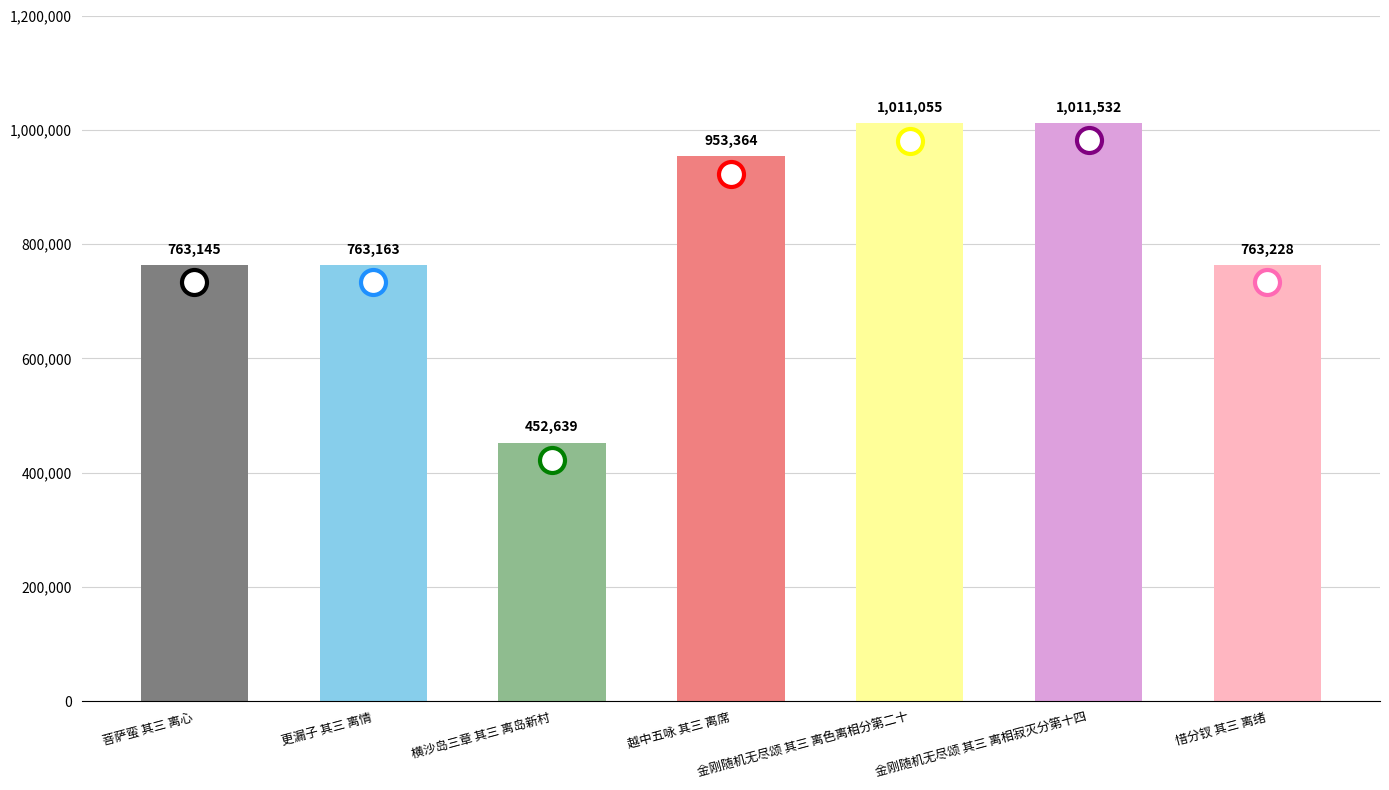

What is the sum of the values at 更漏子 其三 离情 and 横沙岛三章 其三 离岛新村?

1215802